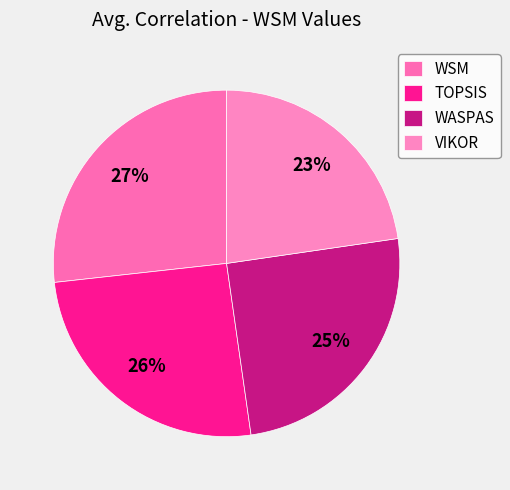

Does any single category account for the majority?

No